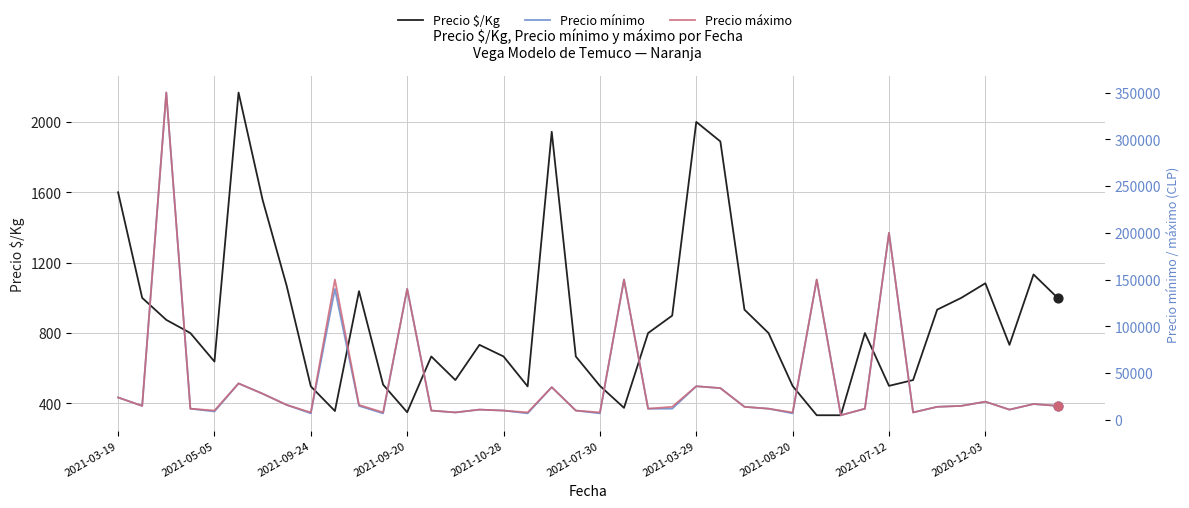

What is the total value across all series at 22?

24800